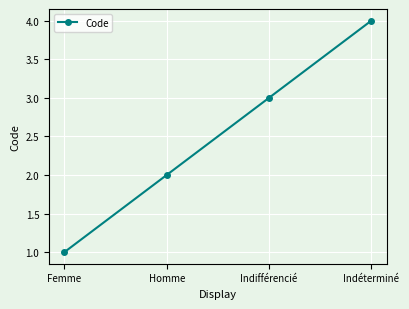

What position from the left is Femme?

1